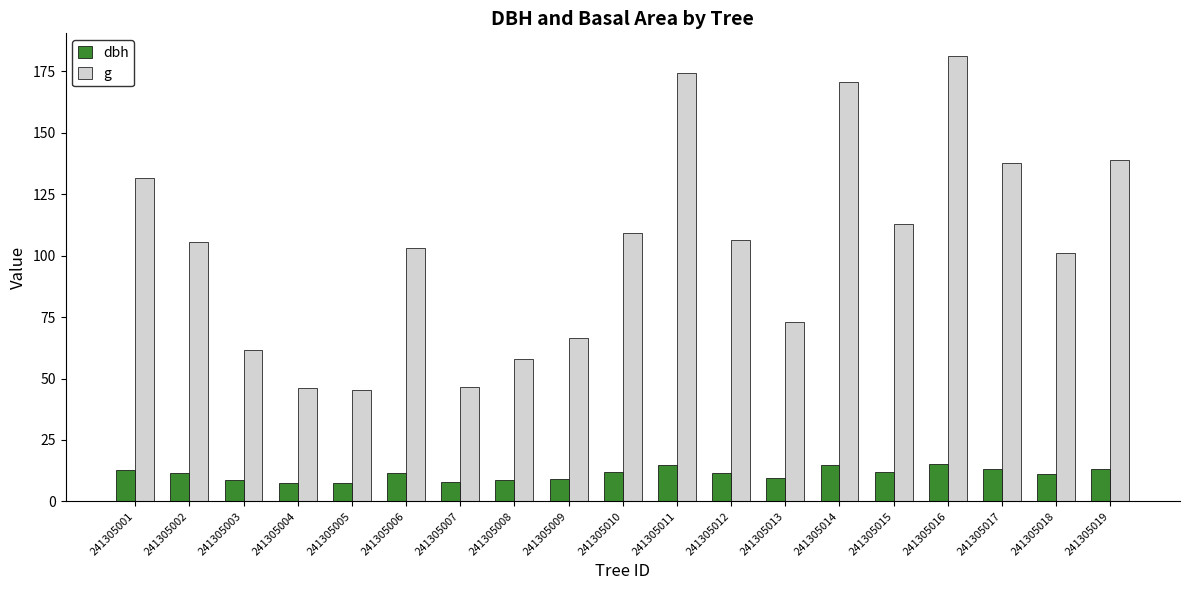

How many data points in g are above 105?

10